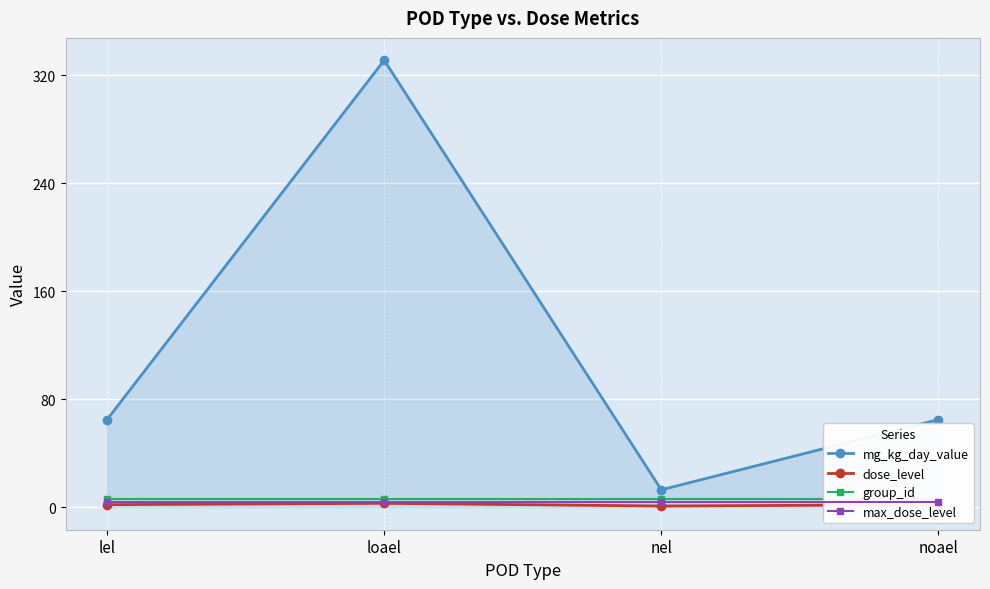

What is the spread (max minus min) of values at noael?

63